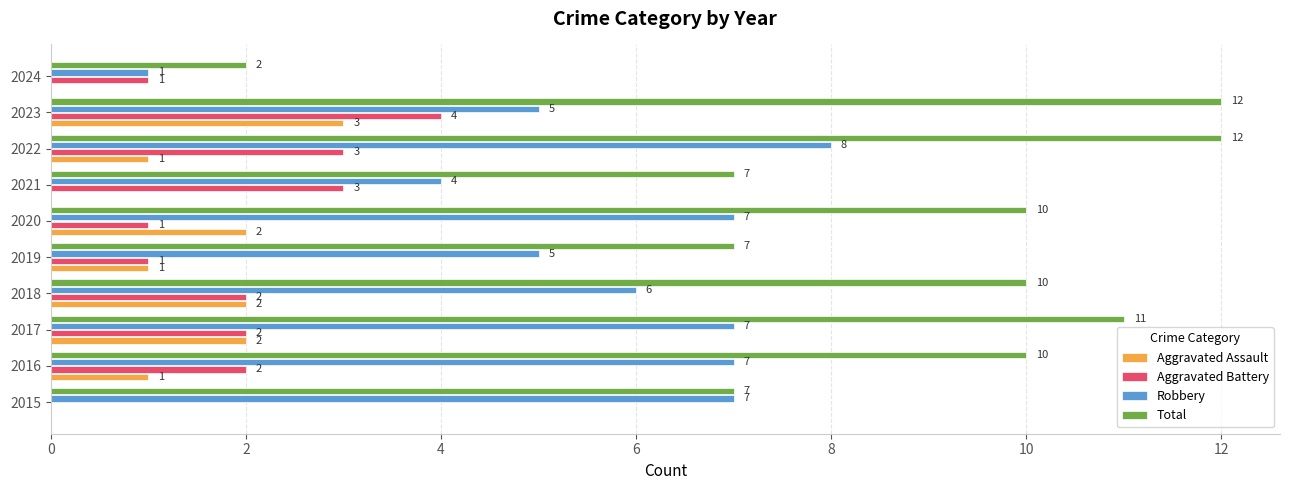

What is the highest value of the Aggravated Assault series?

3